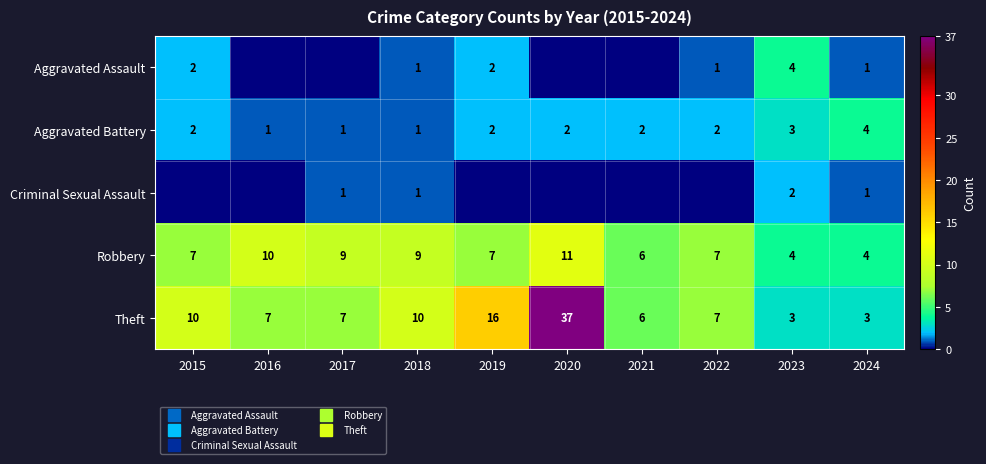

The Robbery series shows 14 at 2018. True or false?

False